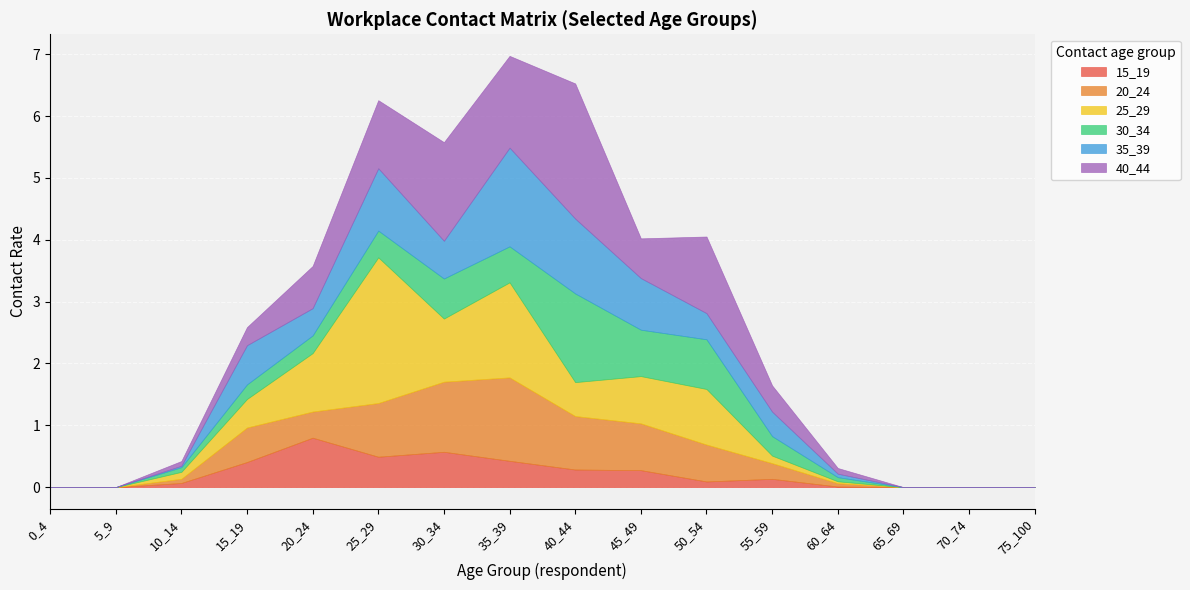

Between 15_19 and 40_44, which series saw the biggest shift?

40_44